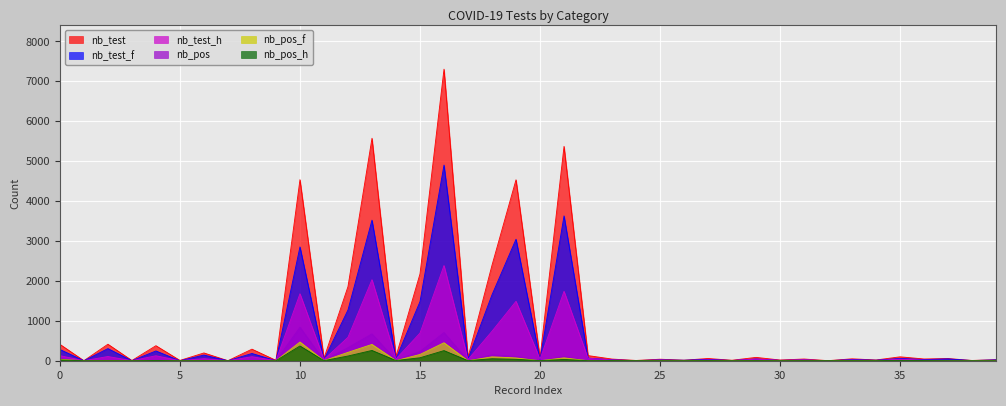

True or false: nb_pos has more than 2 points higher than both neighbors.

True